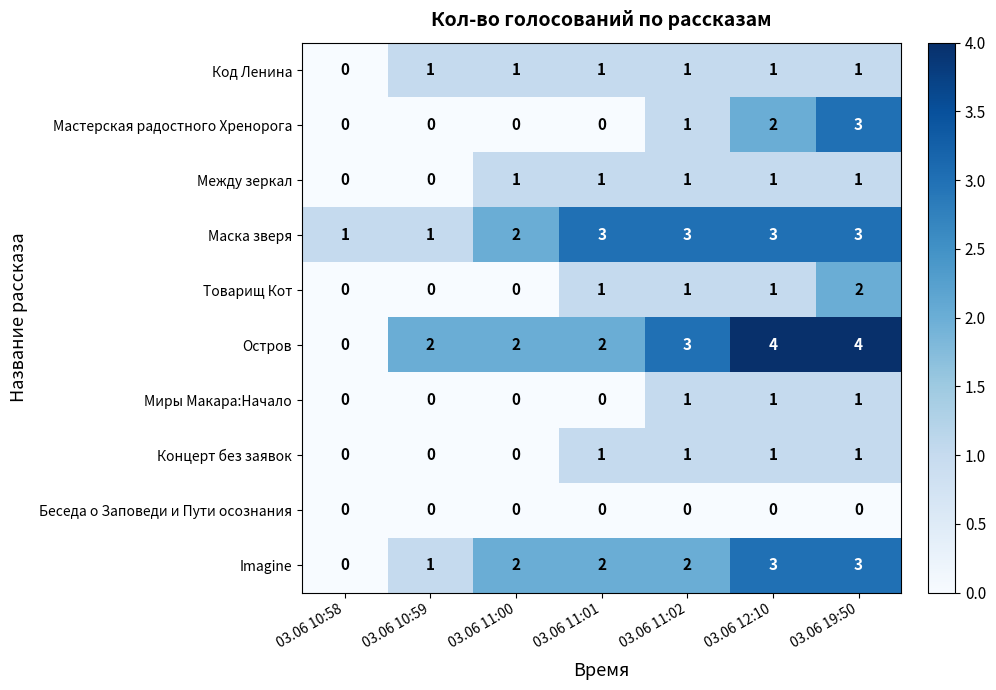

What is the difference between the highest and lowest values at 03.06 12:10?

4